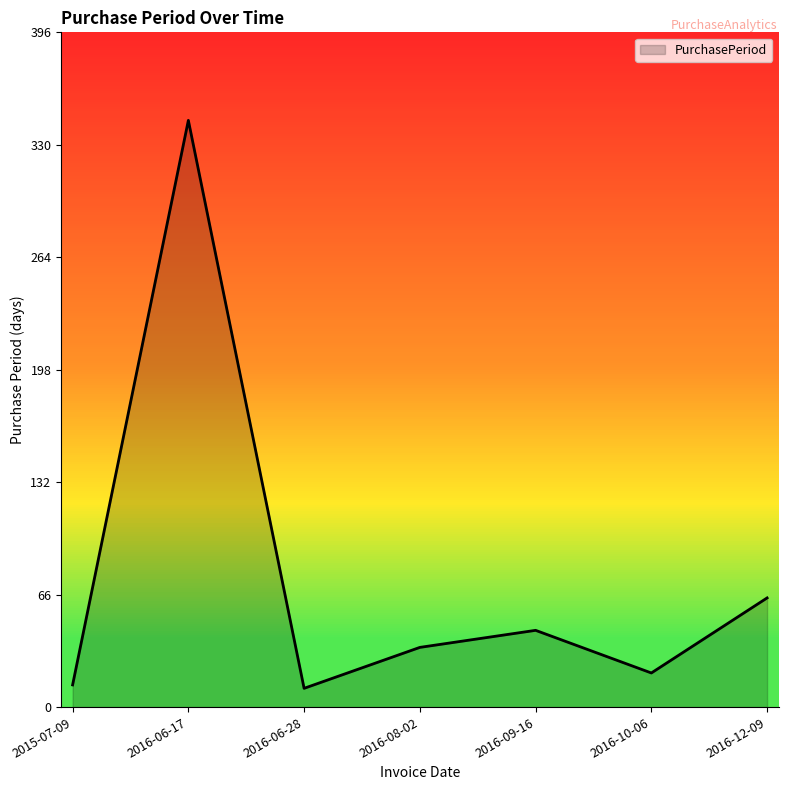

What is the ratio of the value at 2016-12-09 to the value at 2016-06-28?

5.8